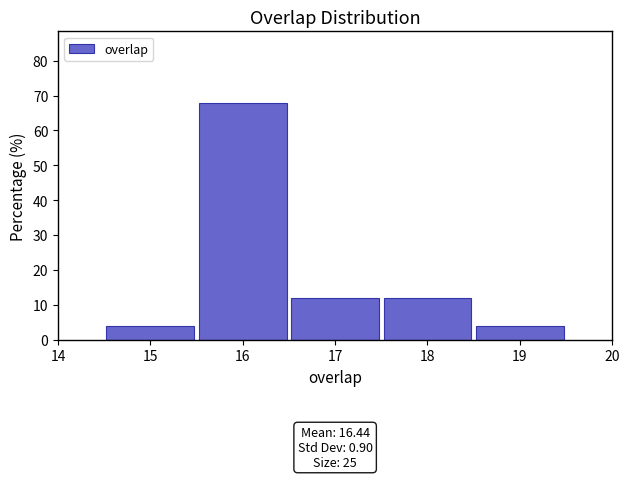

Which range on the x-axis has the tallest bar?

15.5 to 16.5